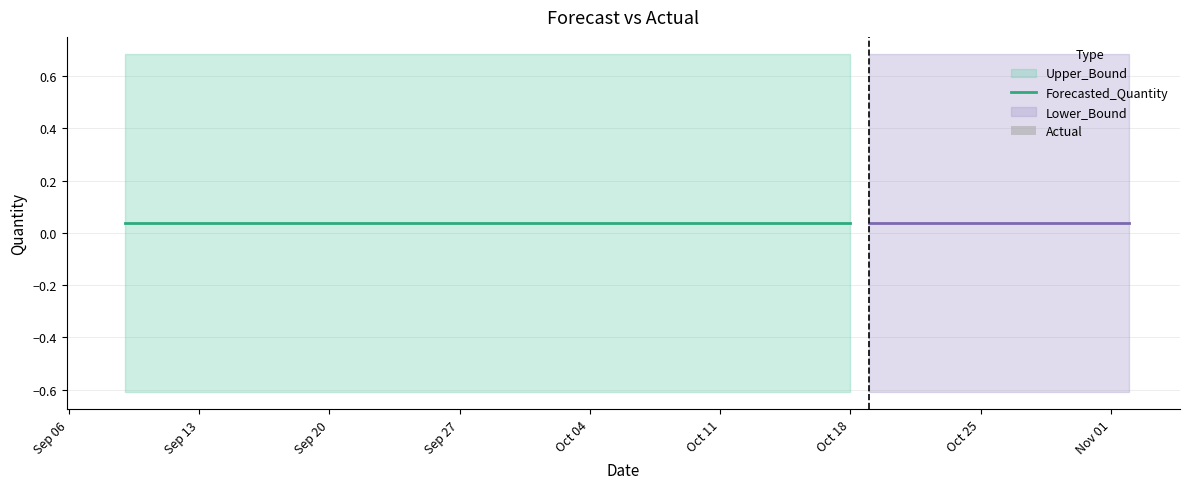

How many categories are shown in the chart?

40